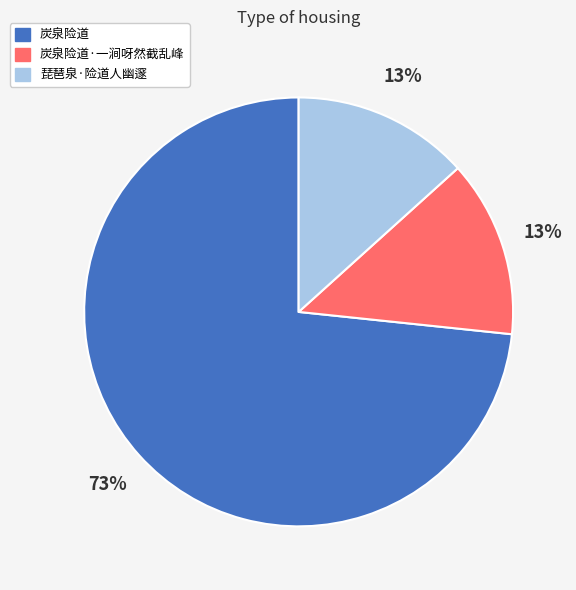

True or false: 炭泉险道·一涧呀然截乱峰 accounts for 28% of the total.

False